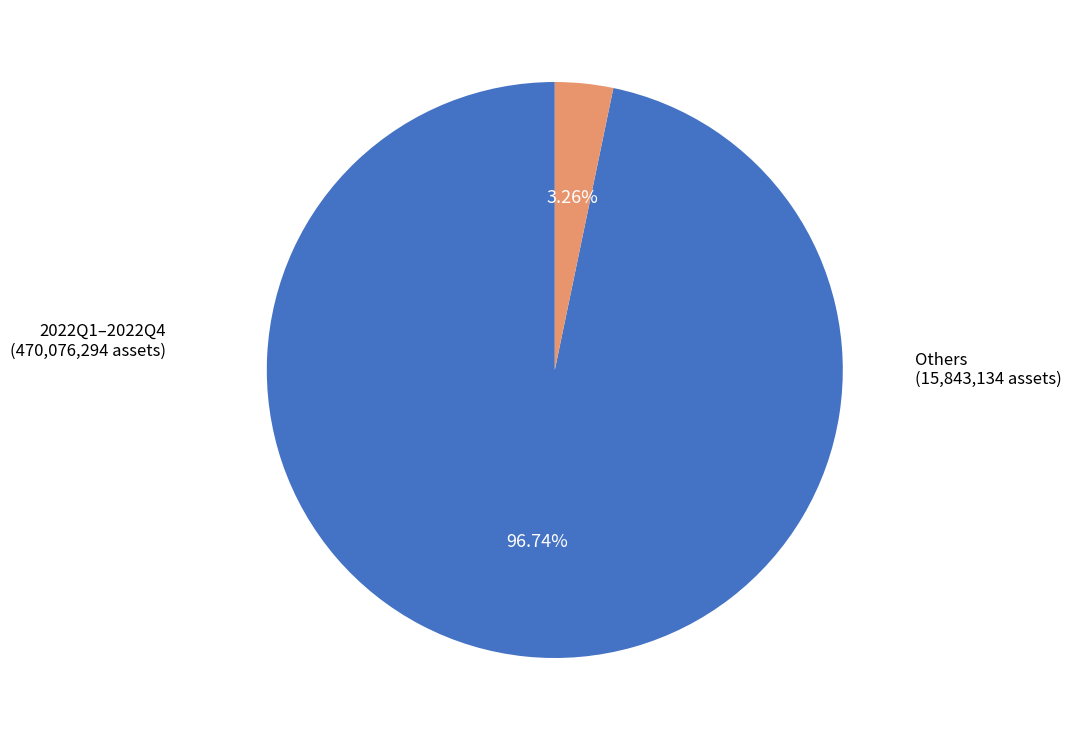

Does any single category account for the majority?

Yes